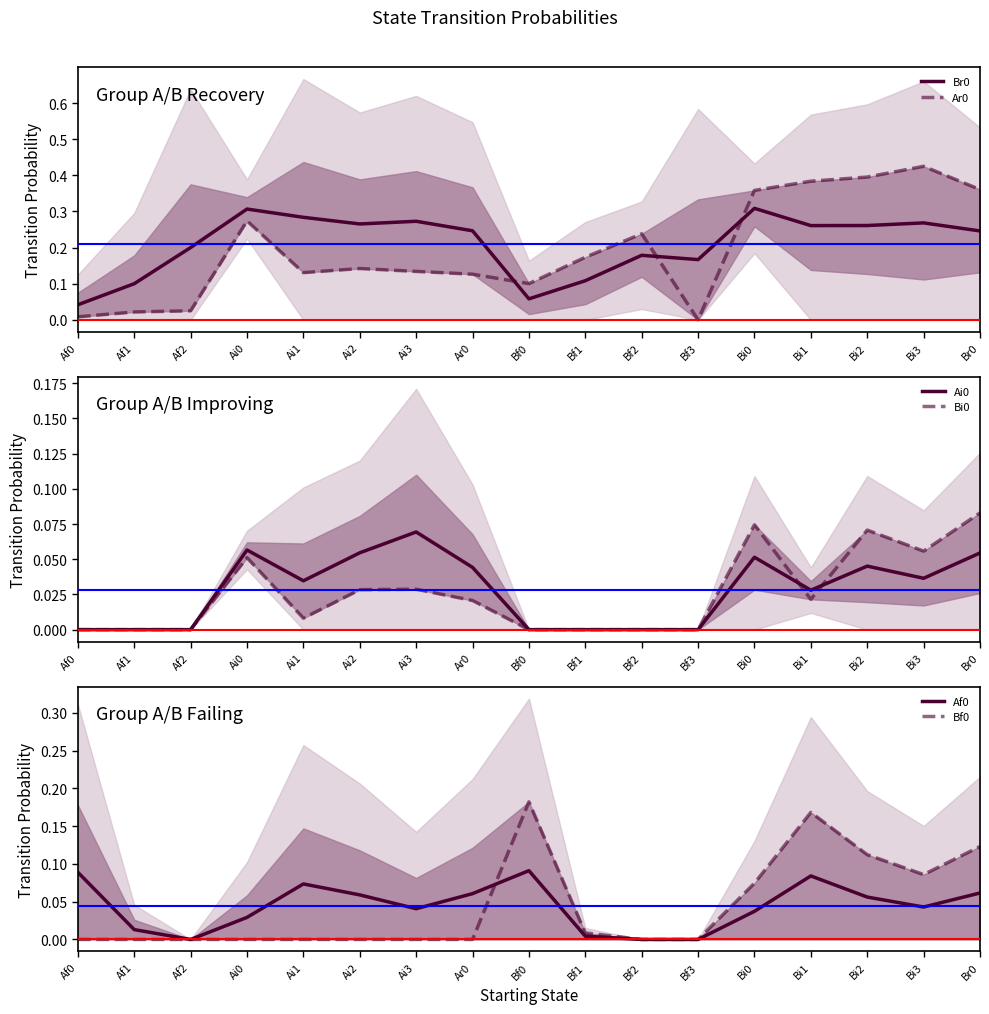

Is the value of Ai0 at Bi0 greater than the value of Ar0 at Af0?

Yes